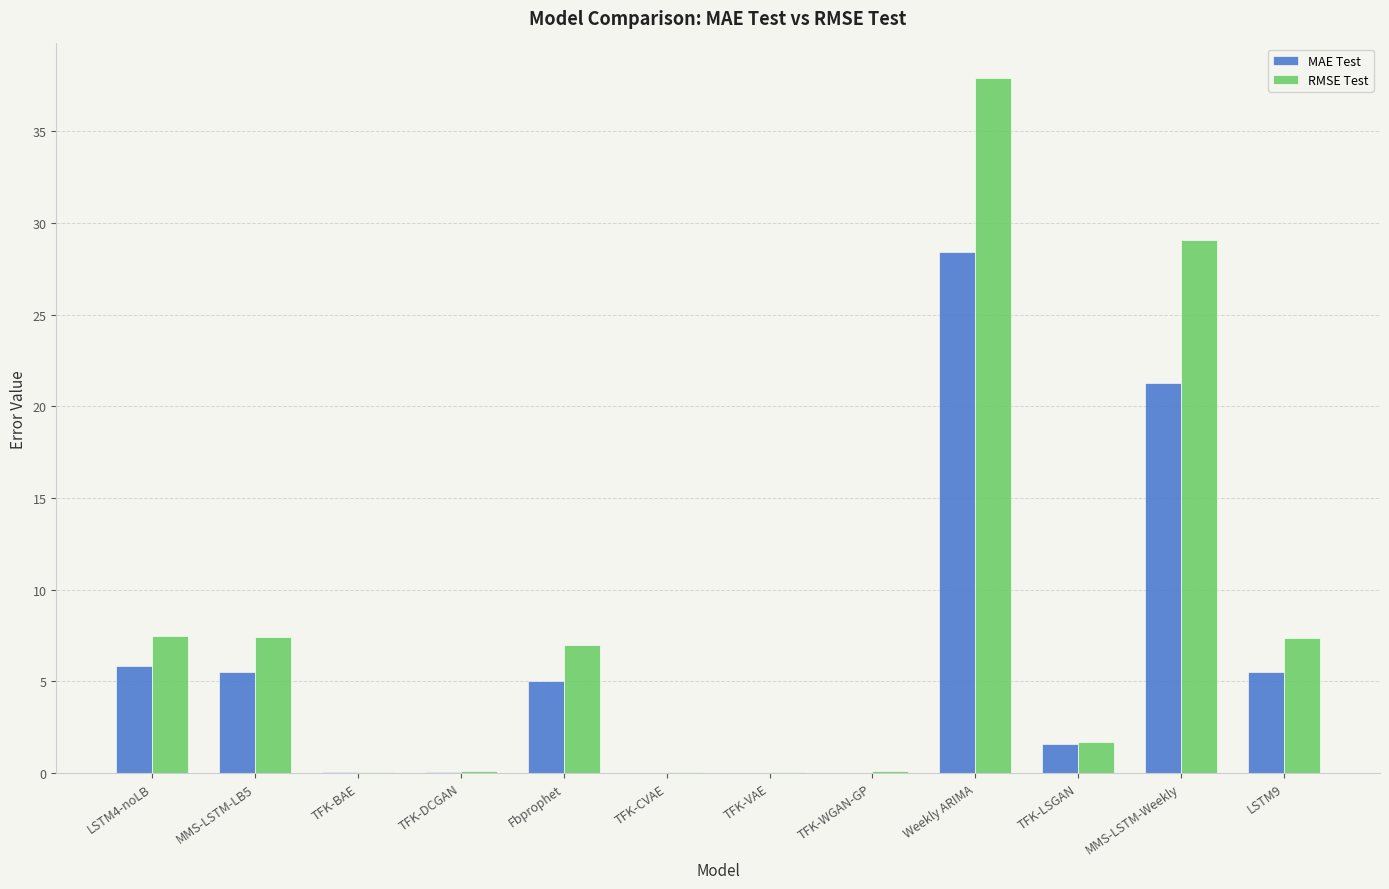

What is the maximum value shown in the chart?

37.9